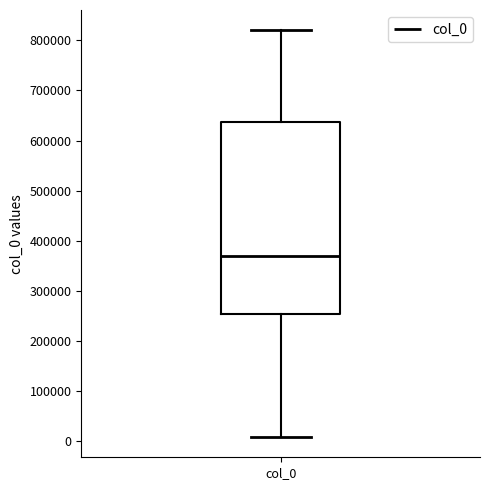

Read this box plot against the y-axis: the position of the median line, the range covered by the box, and the ends of both whiskers. The values are not printed on the chart, so give them approximately, as read against the axis.

median 370000, box 250000 to 640000, whiskers 10000 to 820000